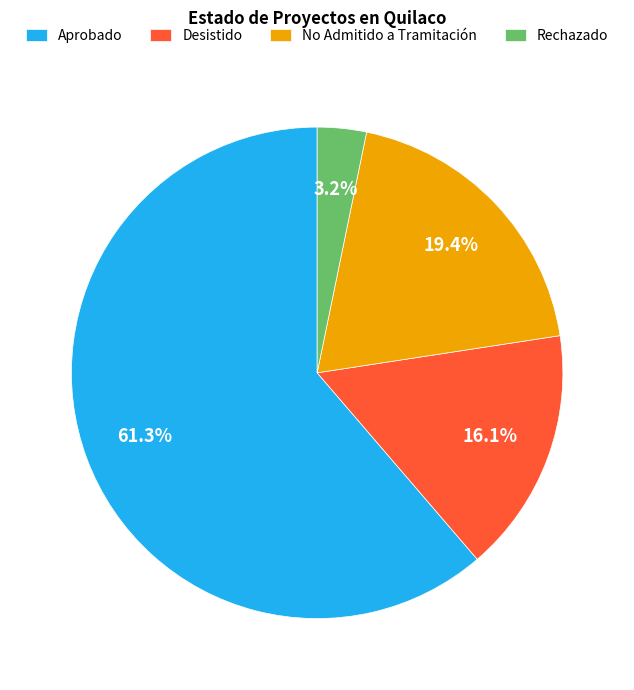

Is it true that Aprobado is 56% of the pie?

False